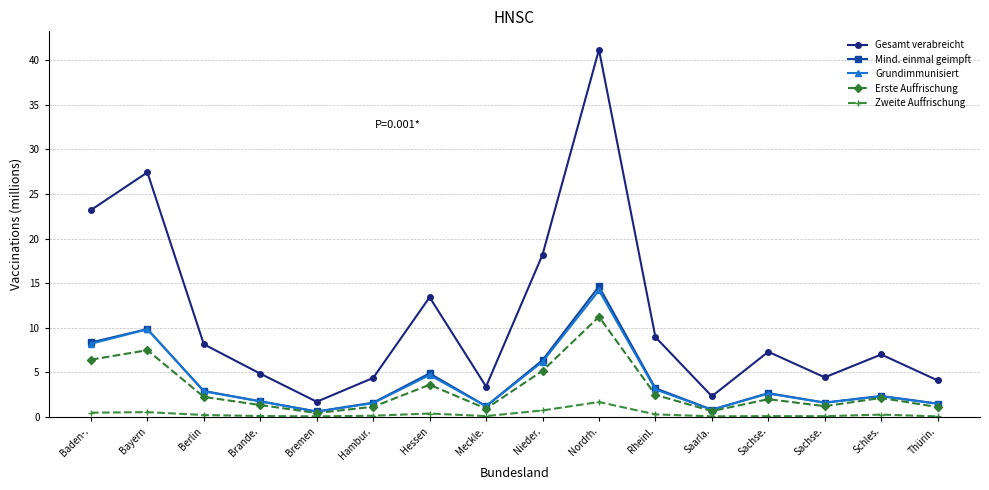

The value of Grundimmunisiert at Bremen is 0.6. True or false?

True